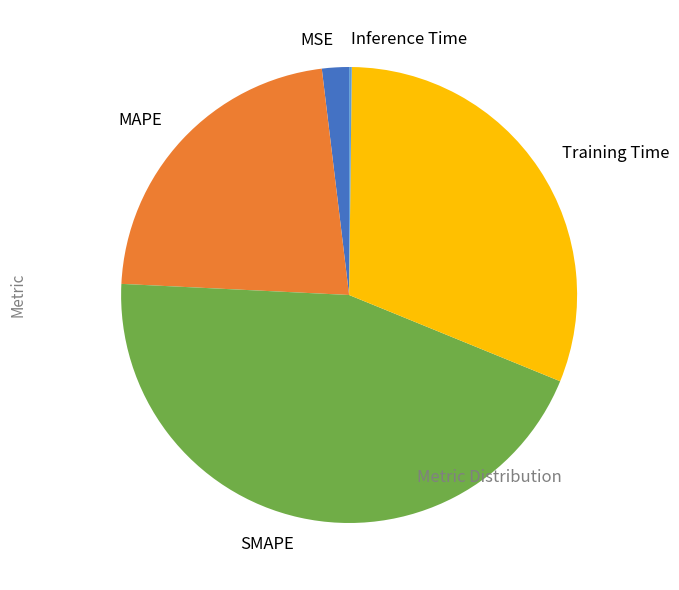

Does any single category account for the majority?

No